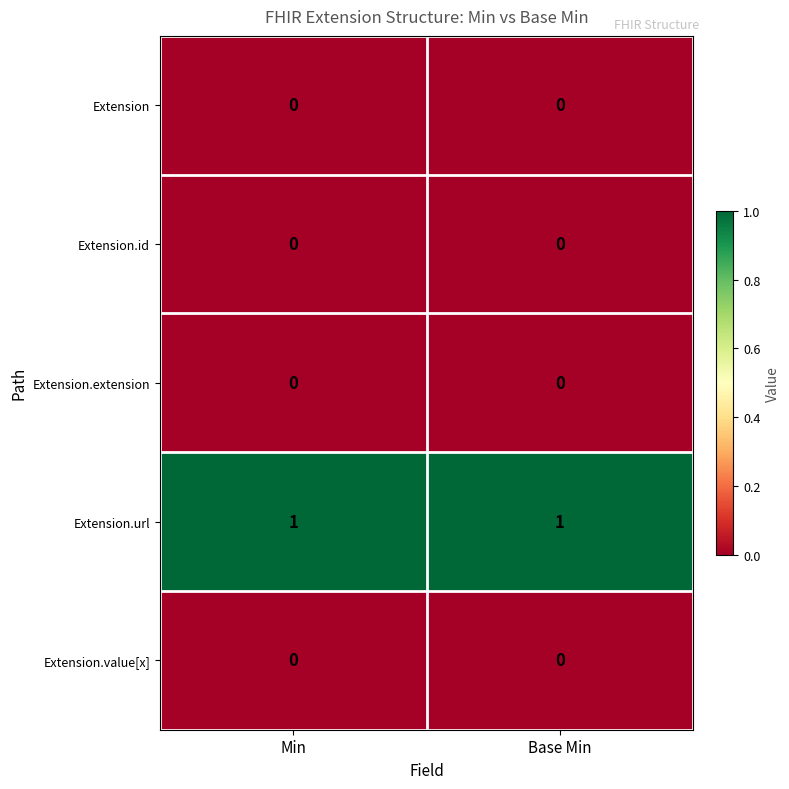

Is the value of Extension.url at Min greater than the value of Extension.value[x] at Min?

Yes